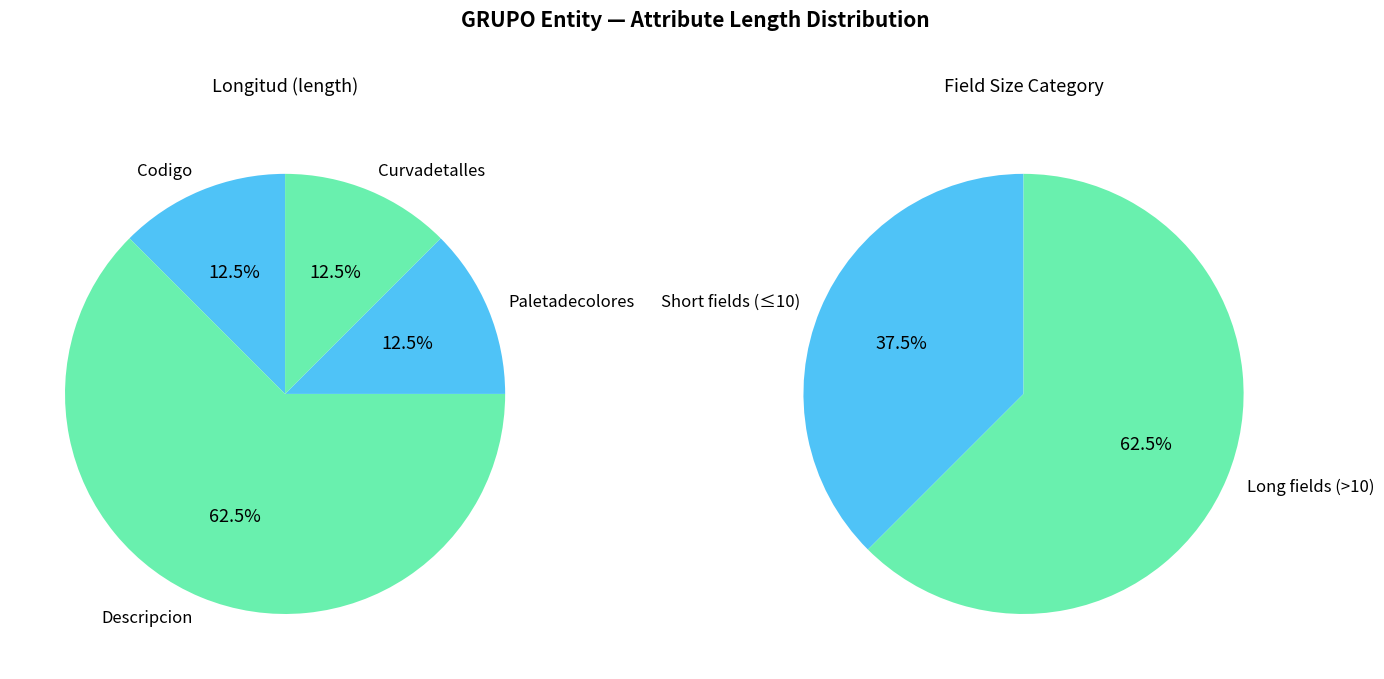

Which slice represents more than half of the pie?

Descripcion